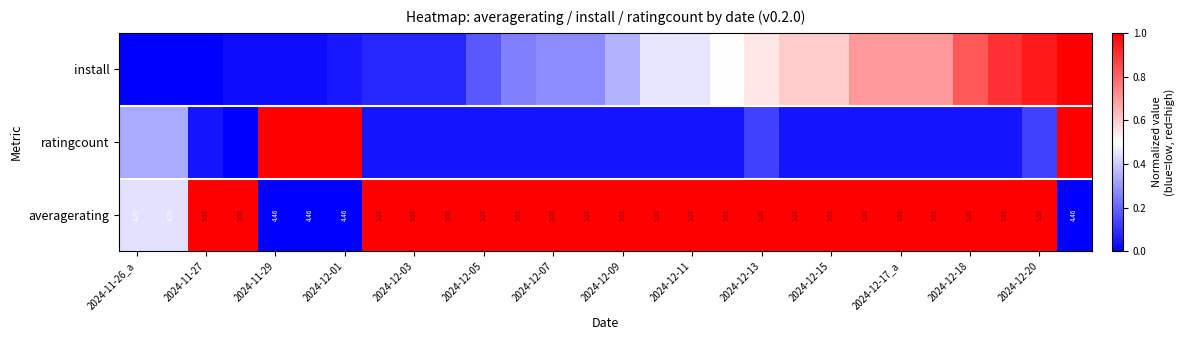

The averagerating series shows 1.0 at 2024-12-15. True or false?

True